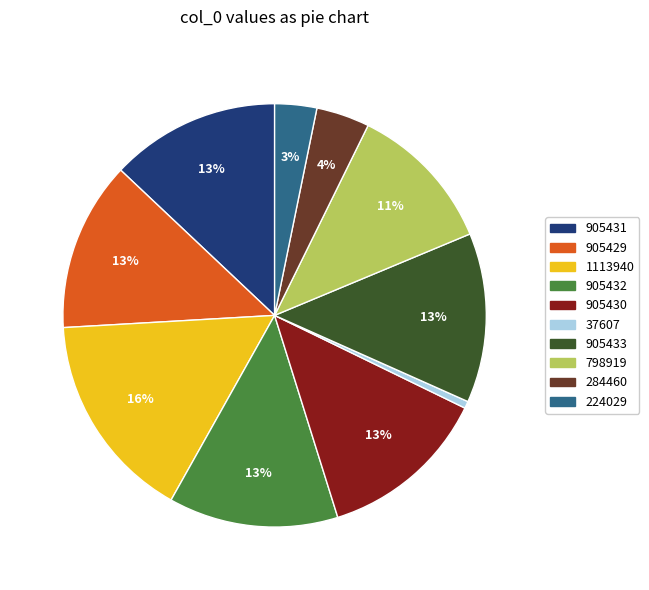

To the nearest percent, what portion does 1113940 represent?

16%